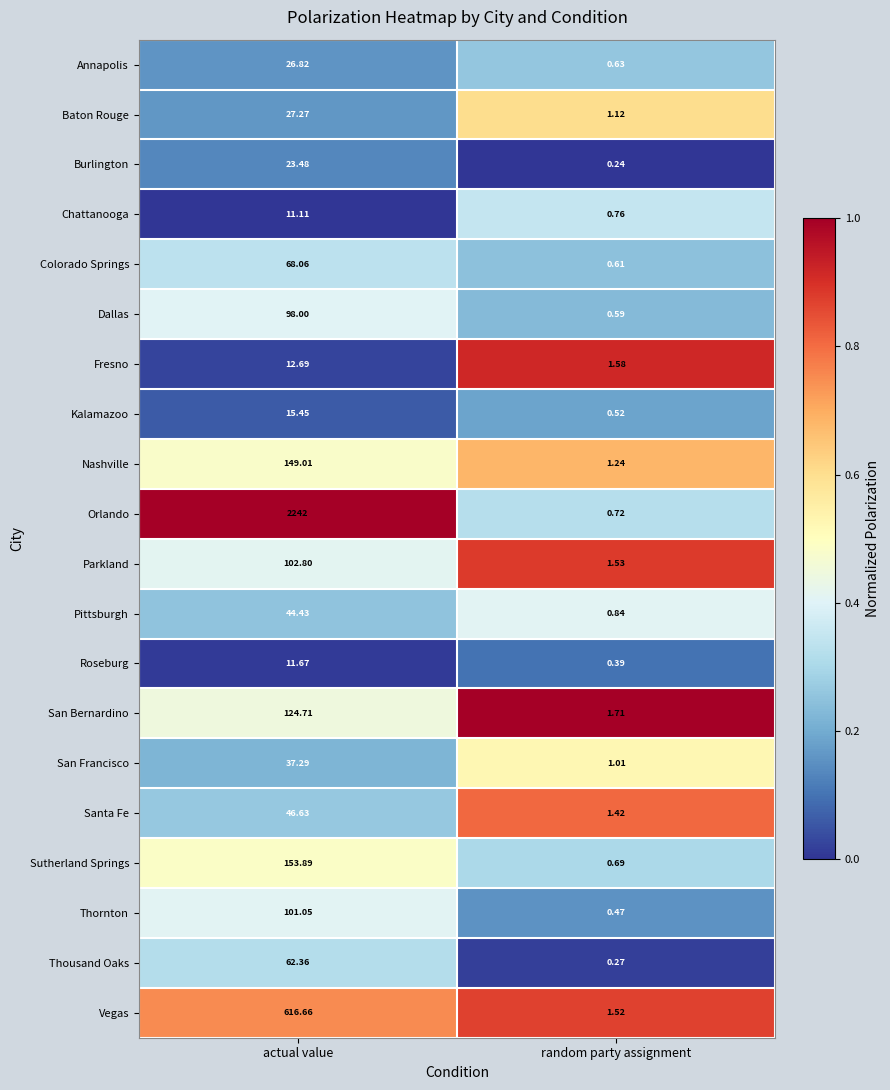

Between actual value and random party assignment, which series saw the biggest shift?

Orlando